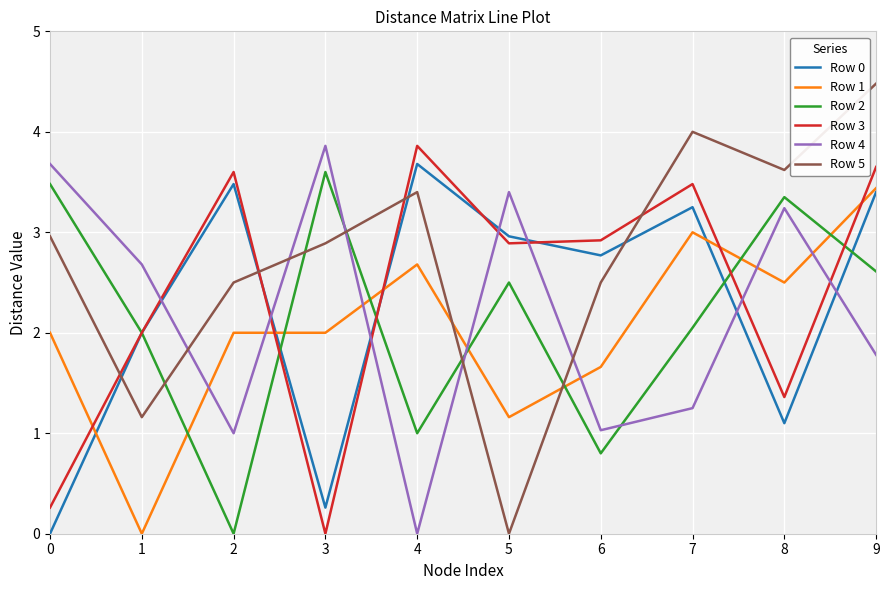

The value of Row 0 at 8 is 0.3. True or false?

False